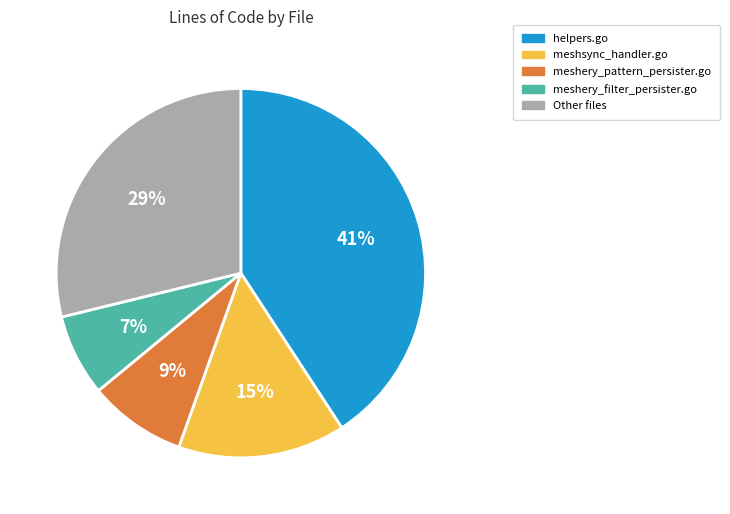

To the nearest percent, what is the difference between the largest and smallest slice percentages?

34%